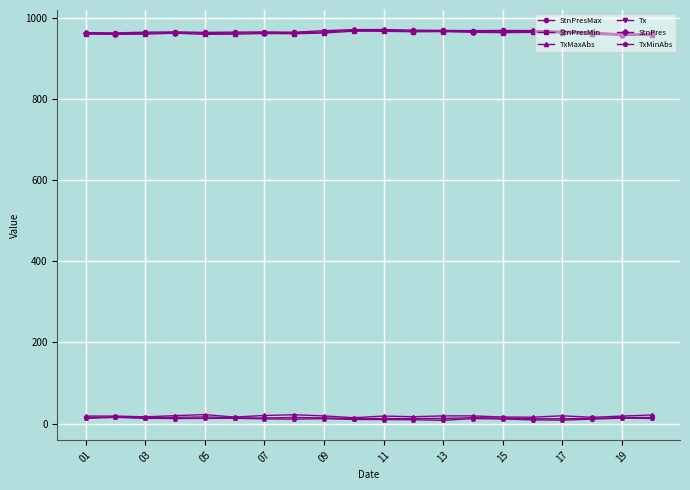

True or false: TxMinAbs and StnPresMin intersect in this chart.

False